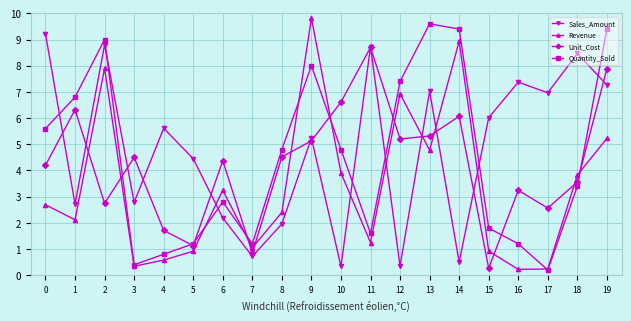

The value of Sales_Amount at 9 is 1.8. True or false?

False